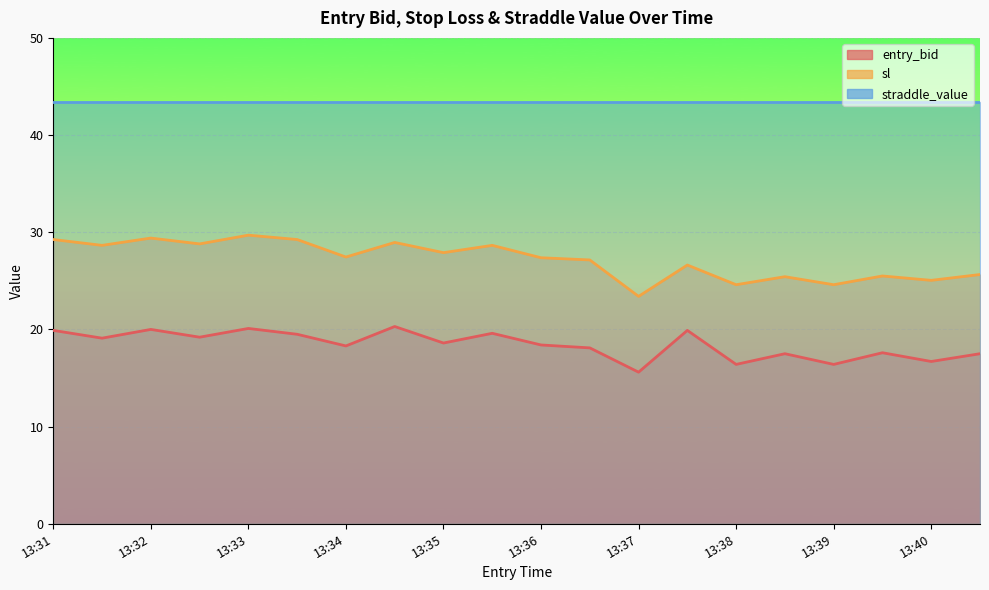

At which category is the sum across all series the highest?

13:33